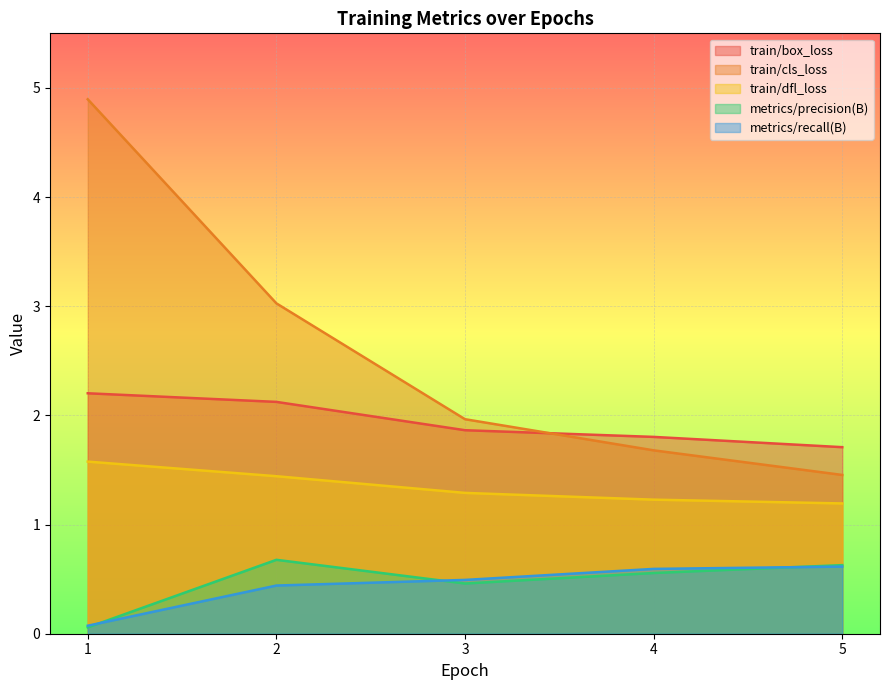

What is the sum of all metrics/recall(B) values?

2.2